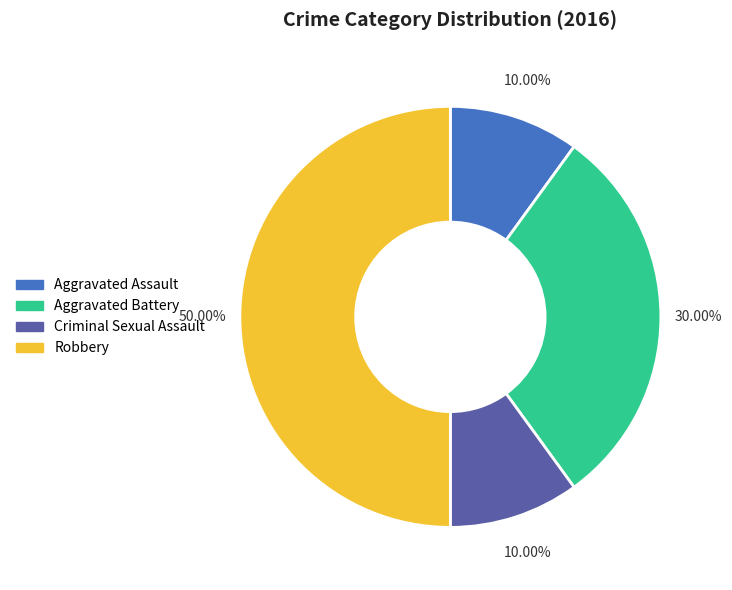

Does Aggravated Battery account for over 50% of the chart?

No